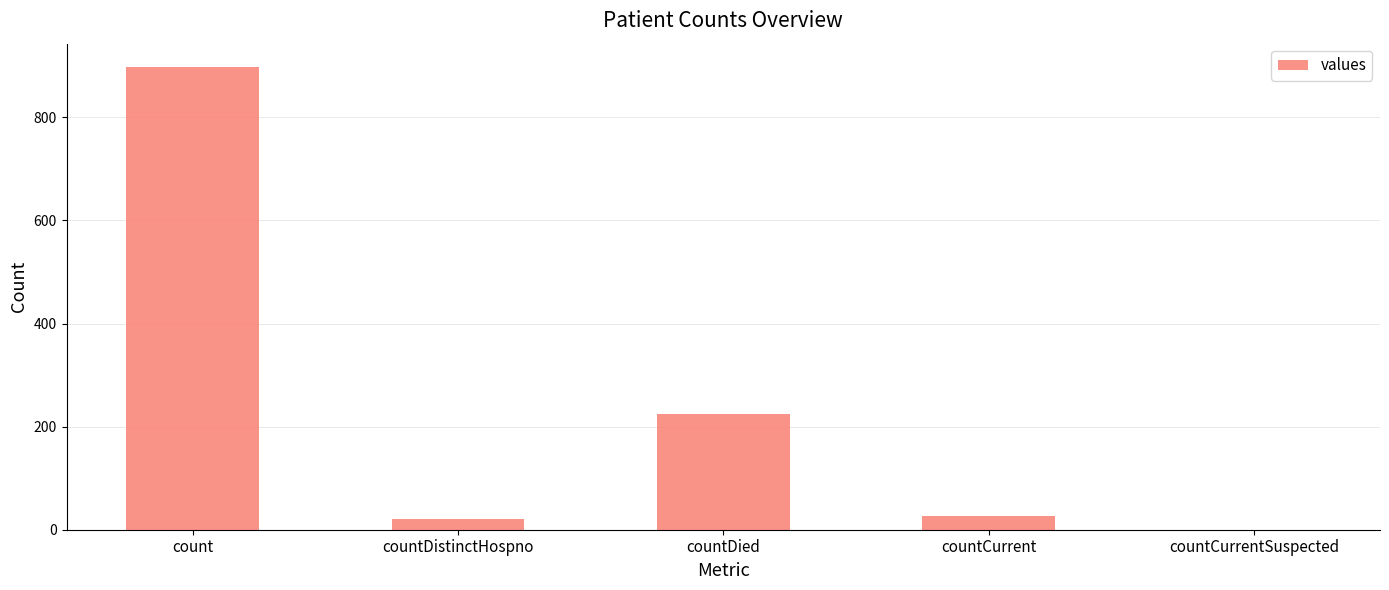

How many distinct data groups are displayed?

1